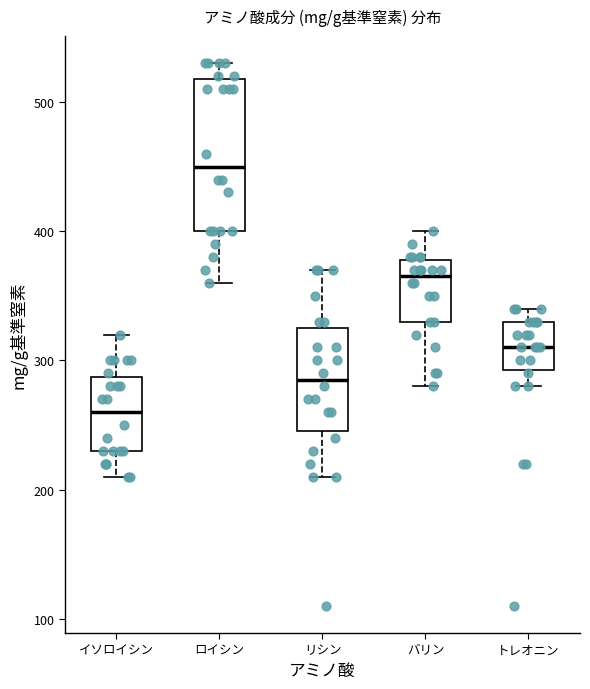

Where is the lower edge of the box for リシン on the y-axis? The values are not printed on the chart, so give them approximately, as read against the axis.

250